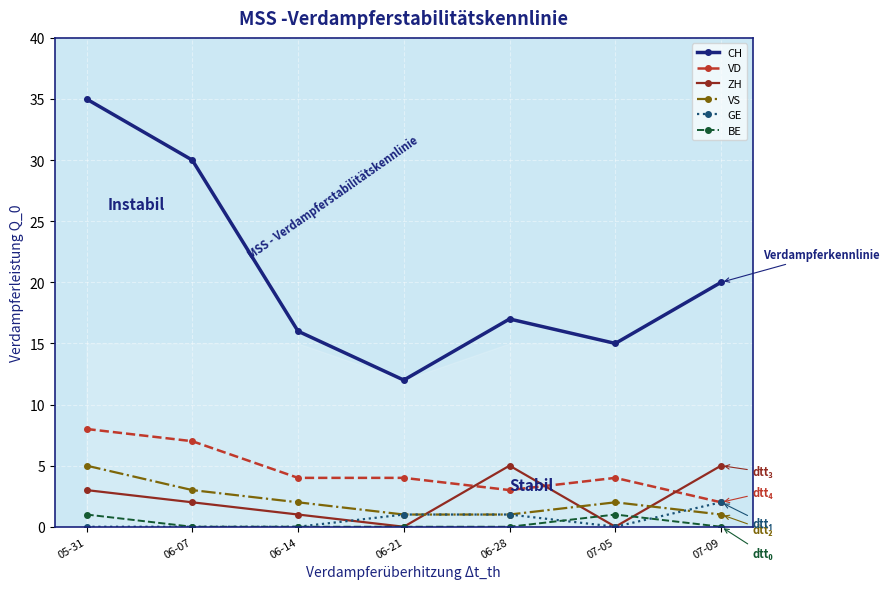

Between 06-28 and 07-05, which series saw the biggest shift?

ZH